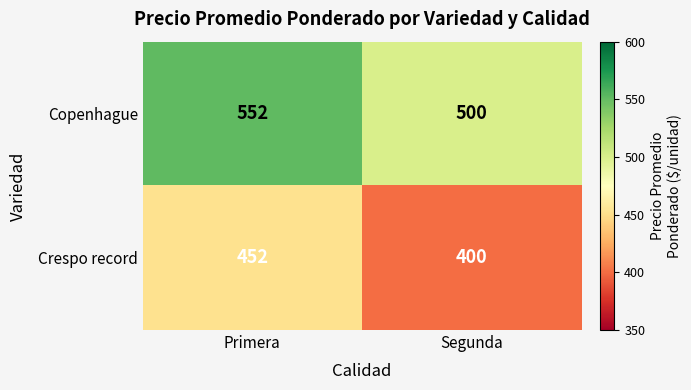

What is the difference between the highest and lowest values at Primera?

100